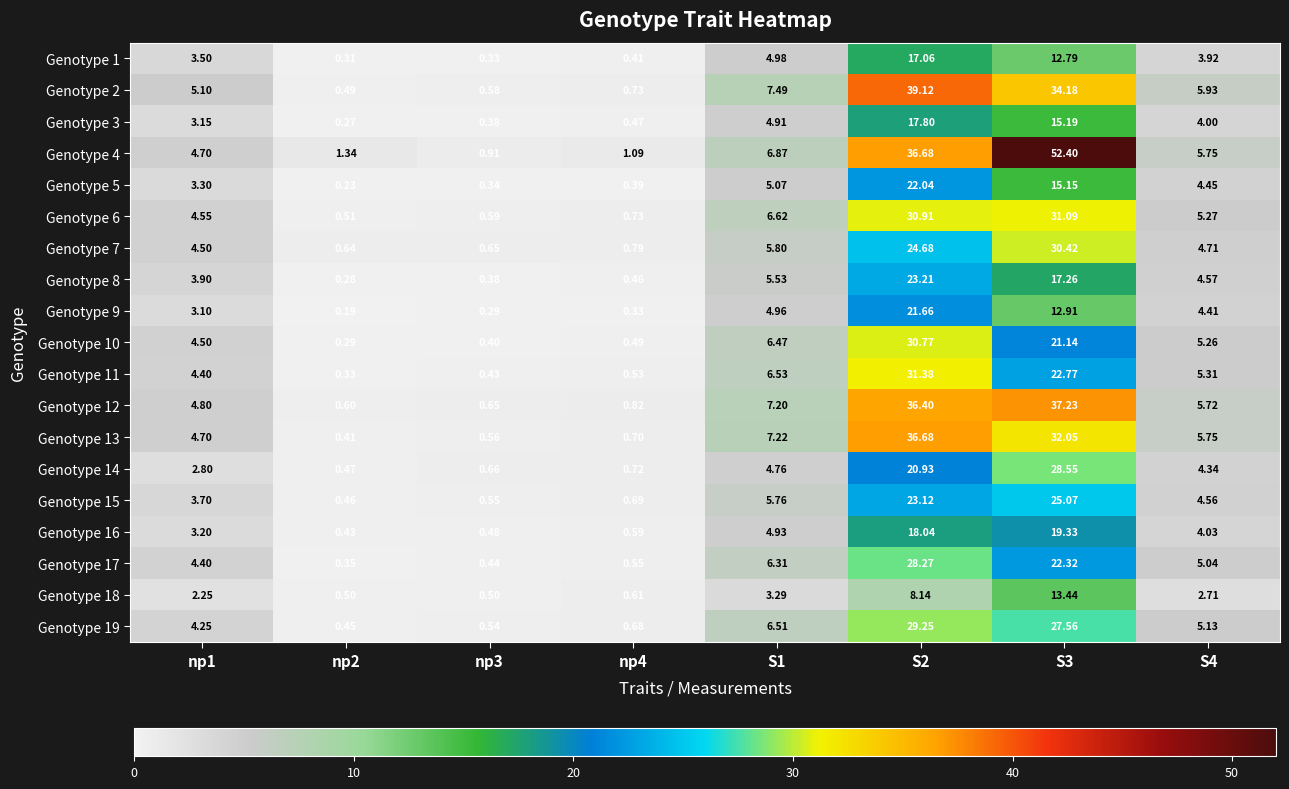

Between np4 and S3, which series saw the biggest shift?

Genotype 4